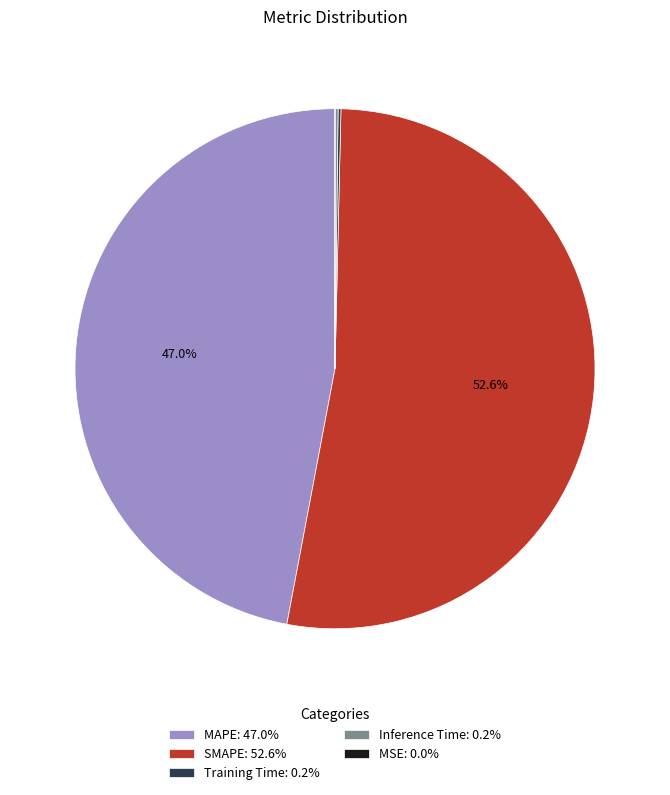

True or false: SMAPE accounts for 63% of the total.

False